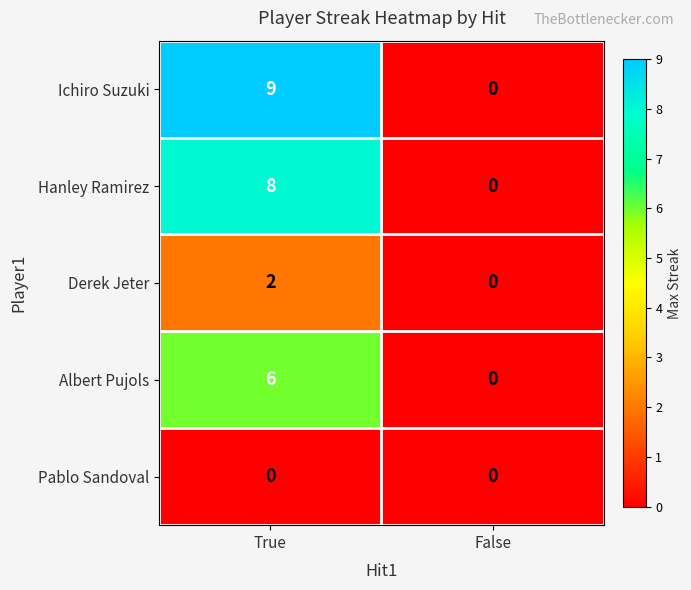

Which series has the largest range (max minus min)?

Ichiro Suzuki